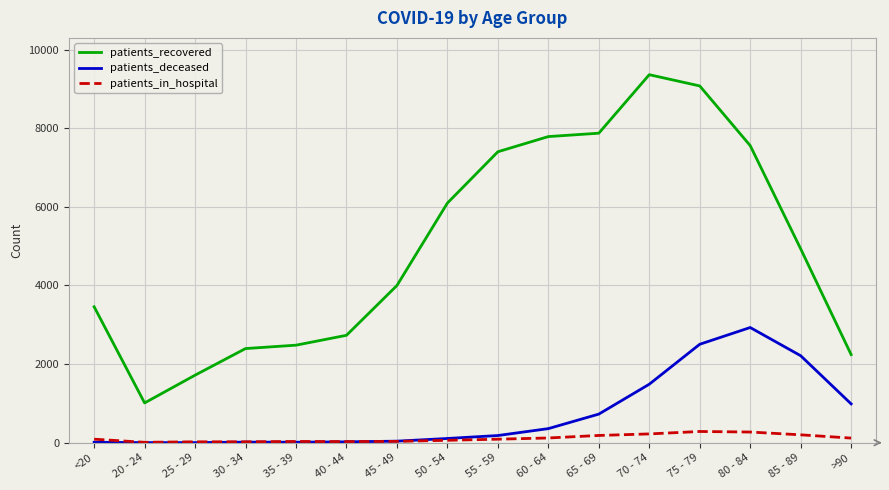

List the series in order of their peak value, highest first.

patients_recovered, patients_deceased, patients_in_hospital